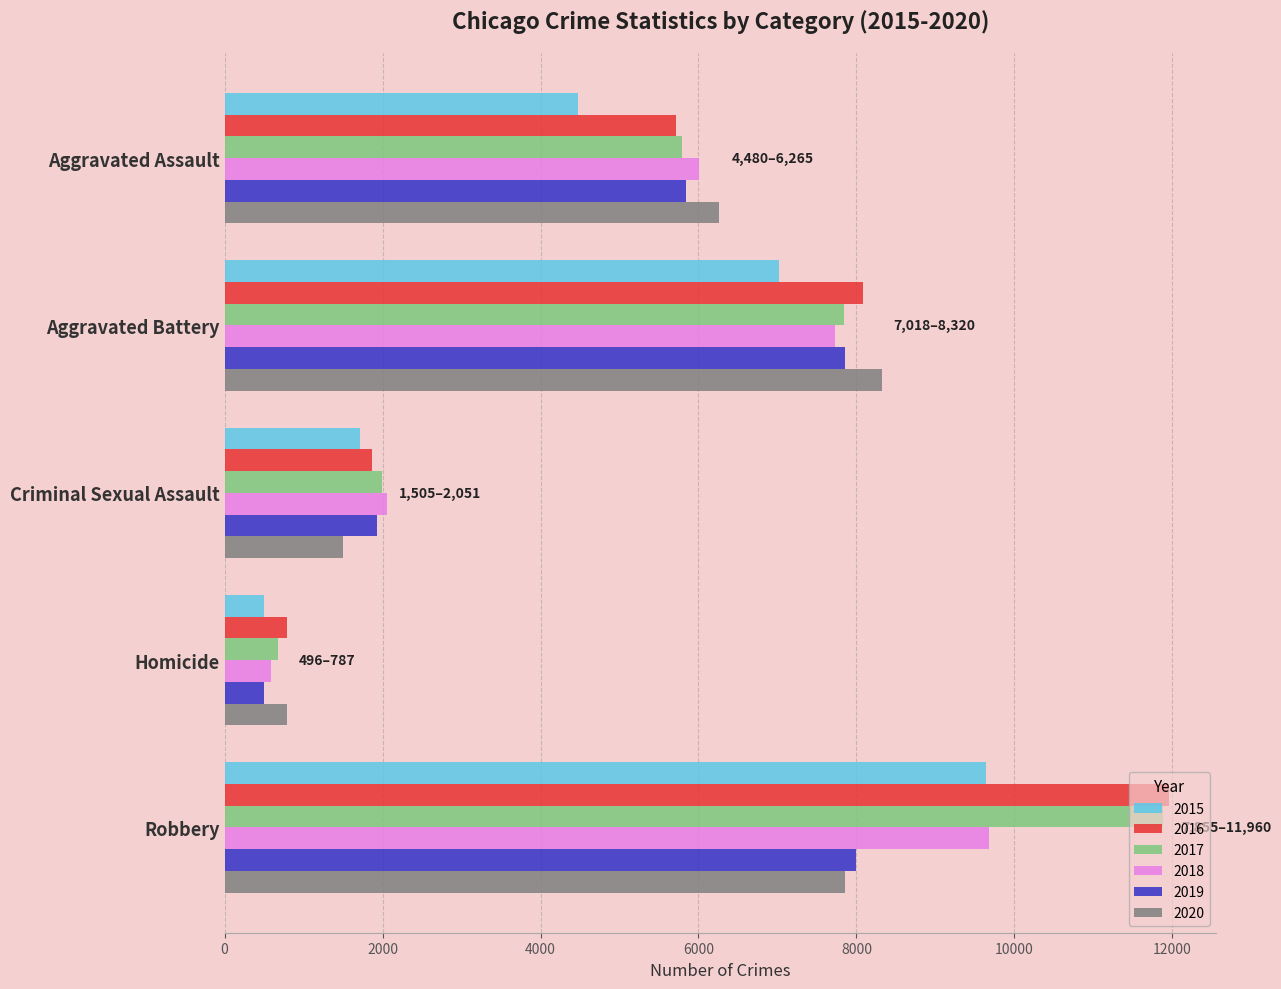

What is the spread (max minus min) of values at Criminal Sexual Assault?

546